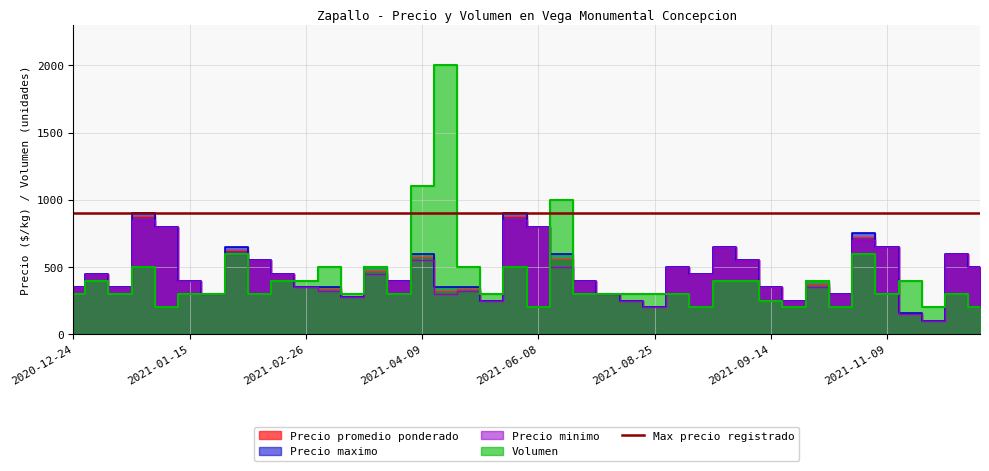

What is the approximate value of Volumen at 2021-06-25, to the nearest 50?

300